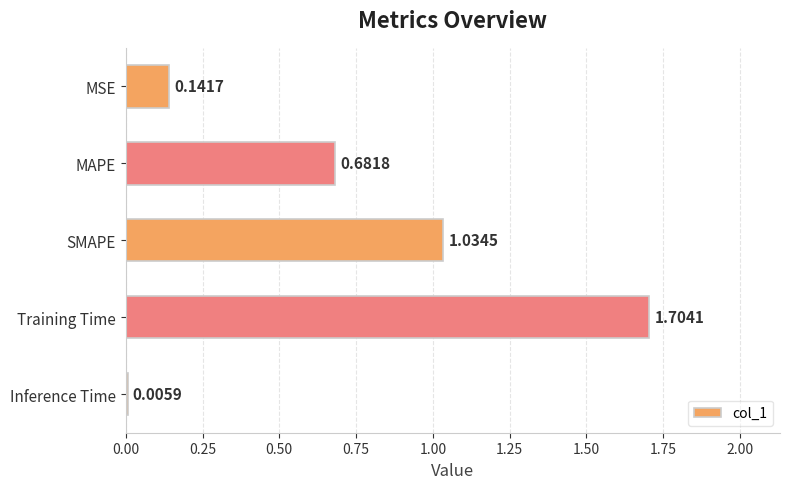

What is the change in value from MSE to MAPE?

+0.5